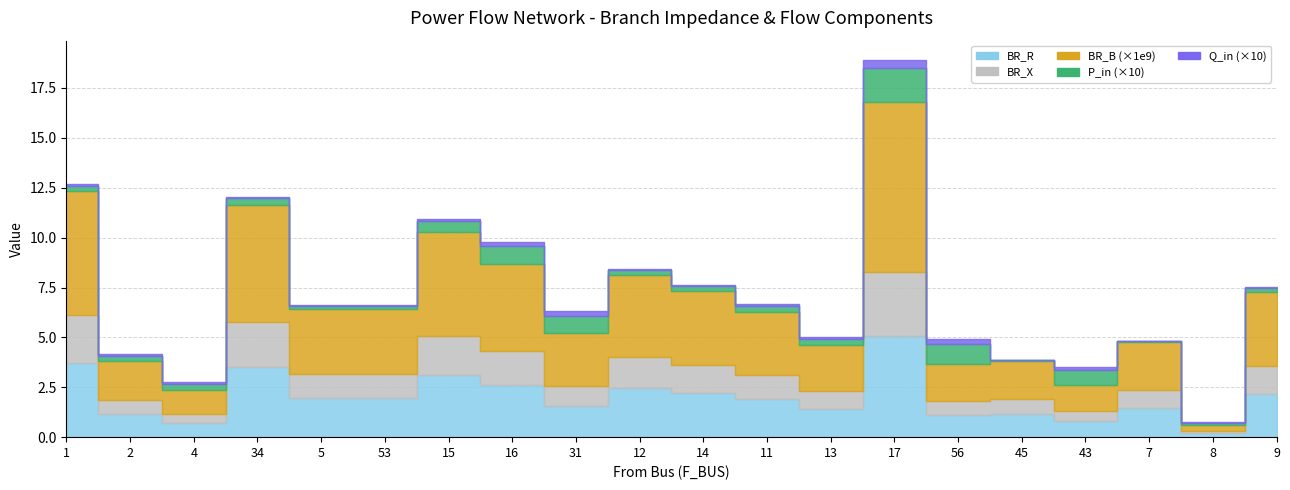

How many lines are shown in the chart?

5